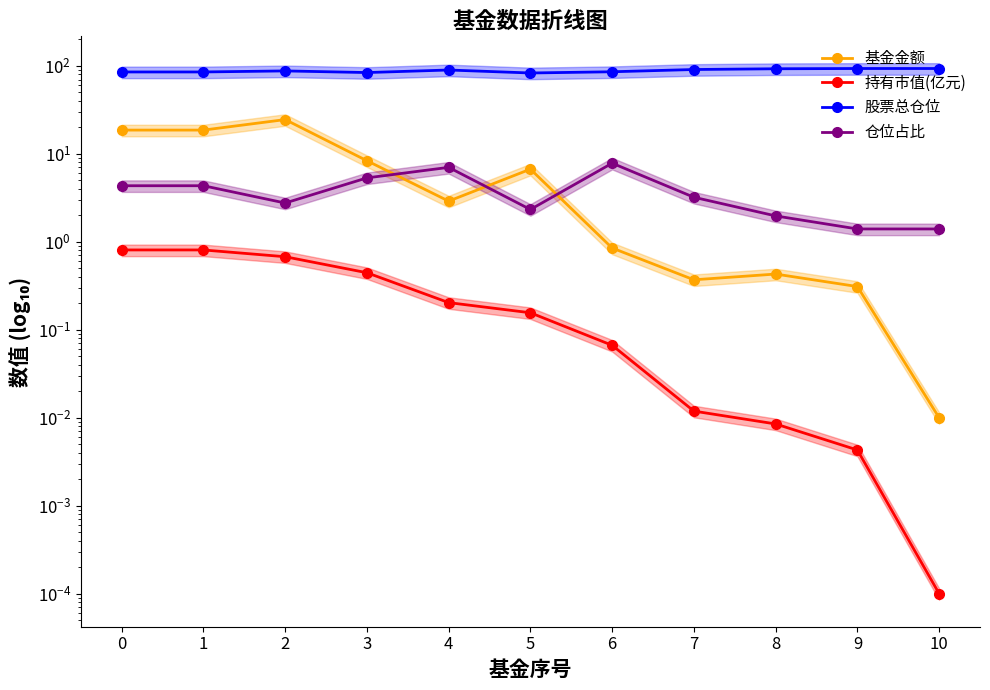

True or false: 持有市值(亿元) has more than 0 points higher than both neighbors.

False